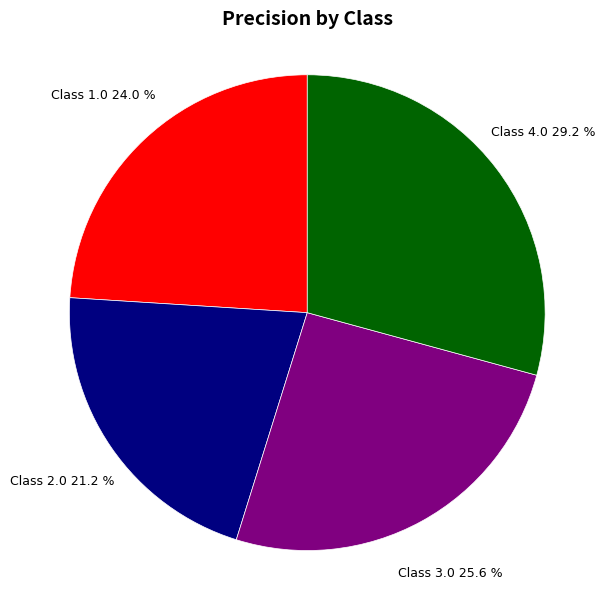

Does any single category account for the majority?

No